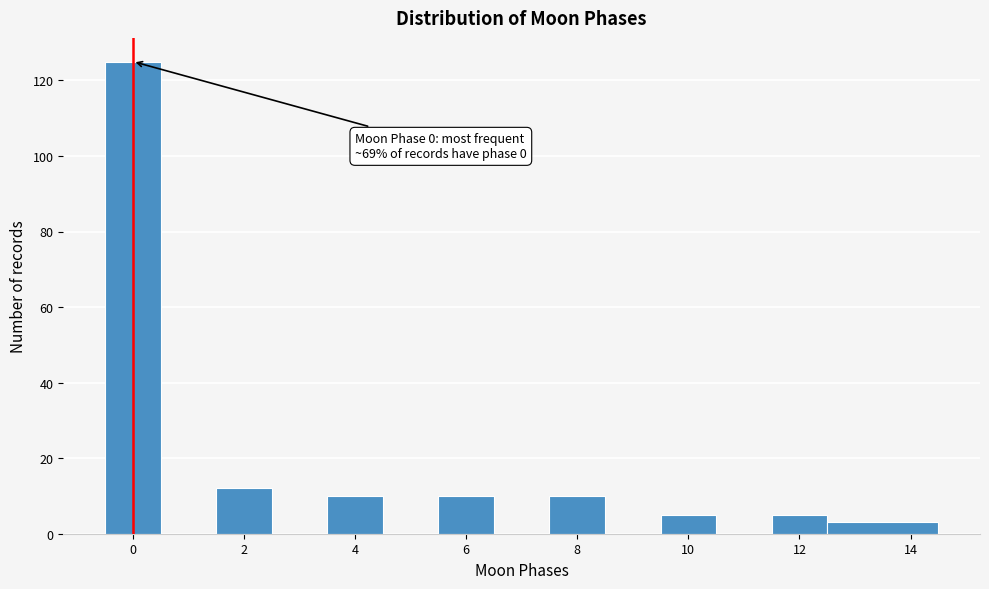

Which range on the x-axis has the tallest bar?

-0.5 to 0.5